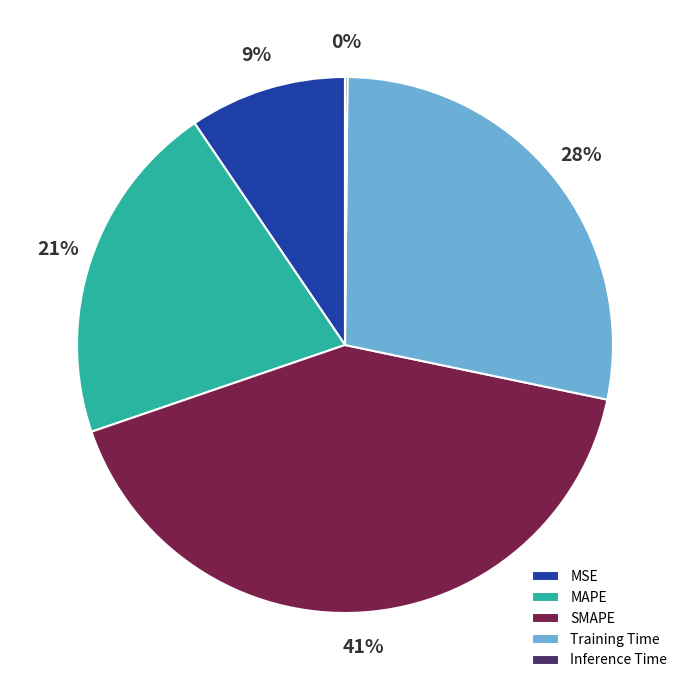

Combined, do MAPE and Training Time account for over 50%?

No